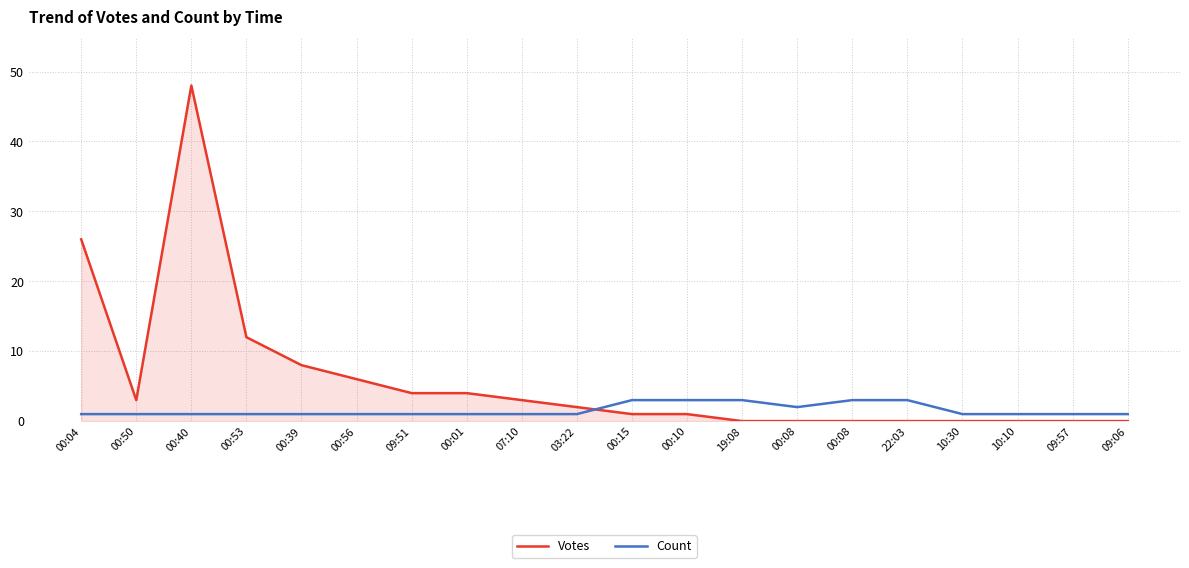

Which series changed the most between 00:15 and 00:08?

Votes